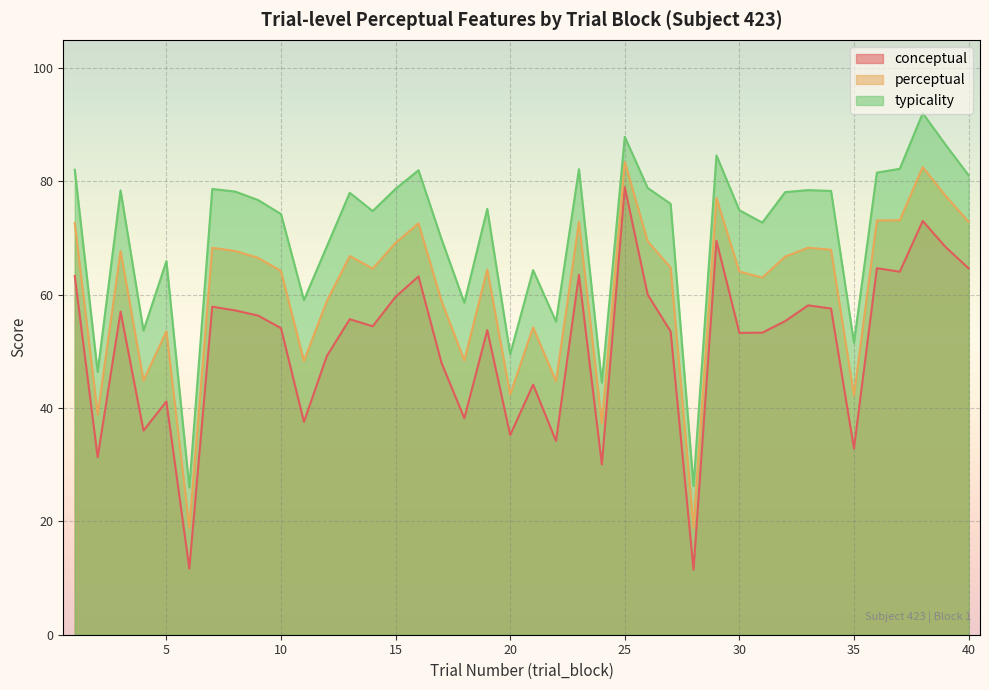

Between 12 and 25, which is larger?

25